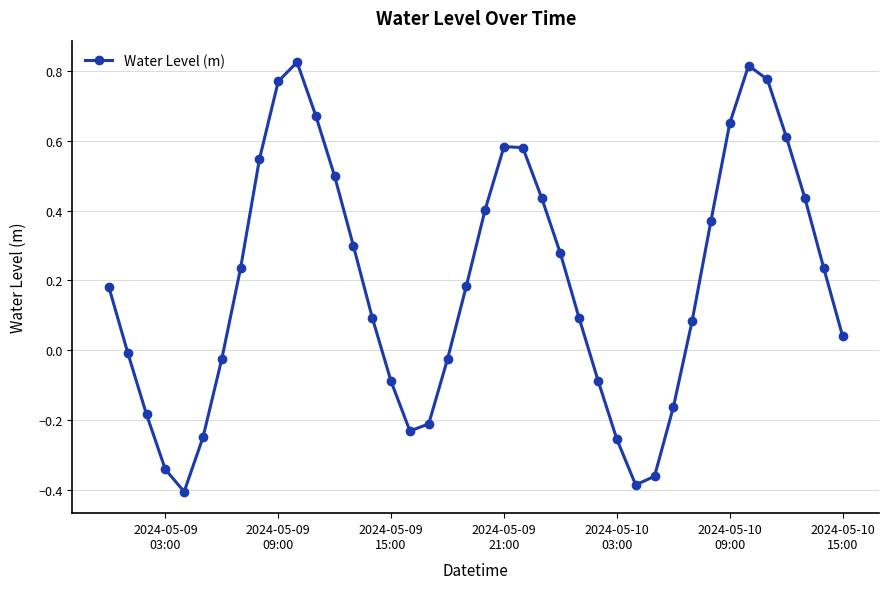

True or false: there are more than 2 points higher than both neighbors.

True